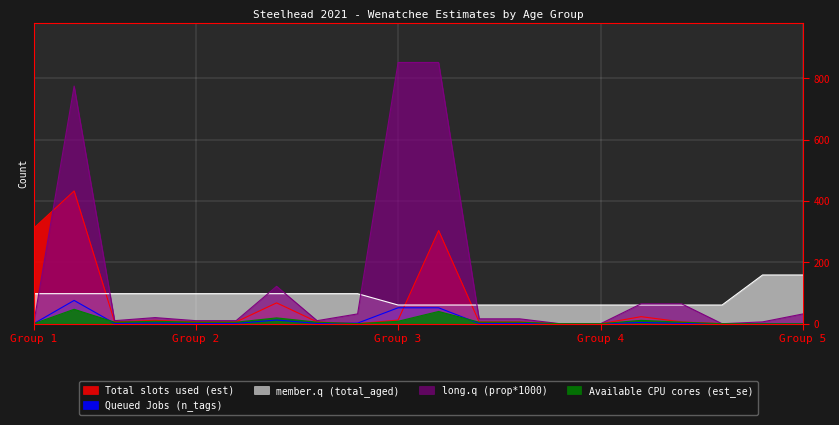

True or false: member.q (total_aged) has more than 1 points higher than both neighbors.

False